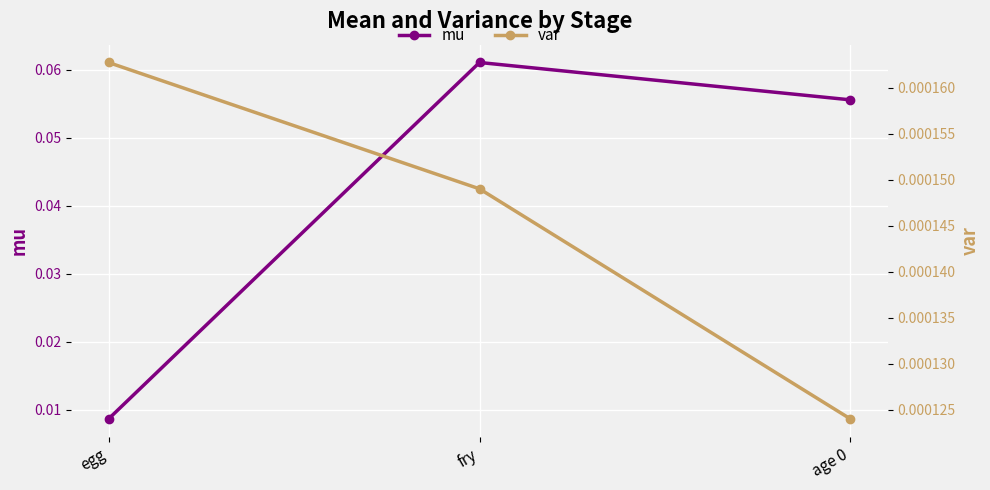

Is the value of mu at fry greater than the value of var at fry?

Yes